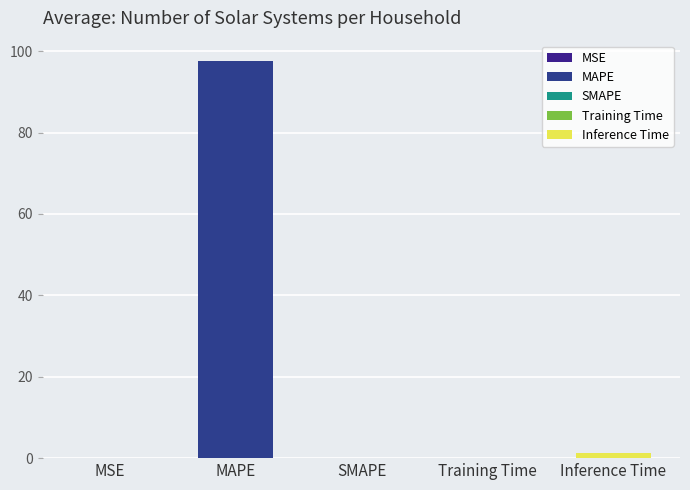

Rank the categories by value from highest to lowest.

MAPE, Inference Time, Training Time, MSE, SMAPE